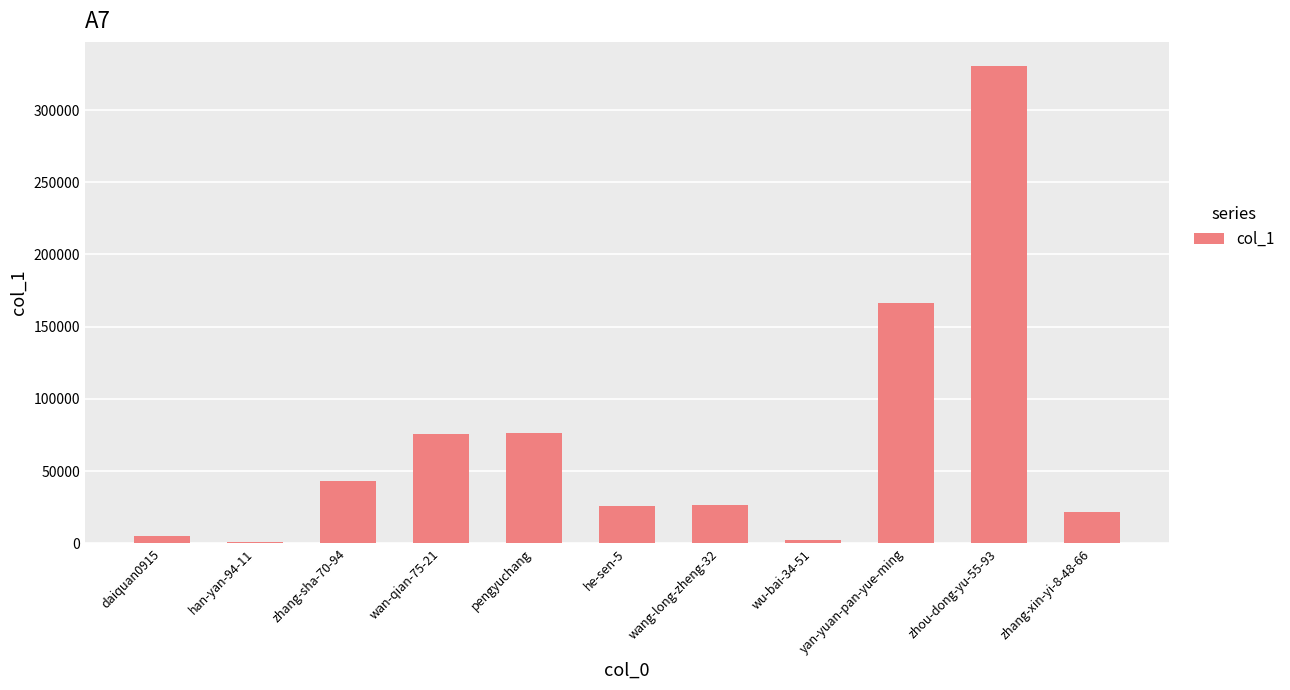

Which label corresponds to the largest value in the chart?

zhou-dong-yu-55-93